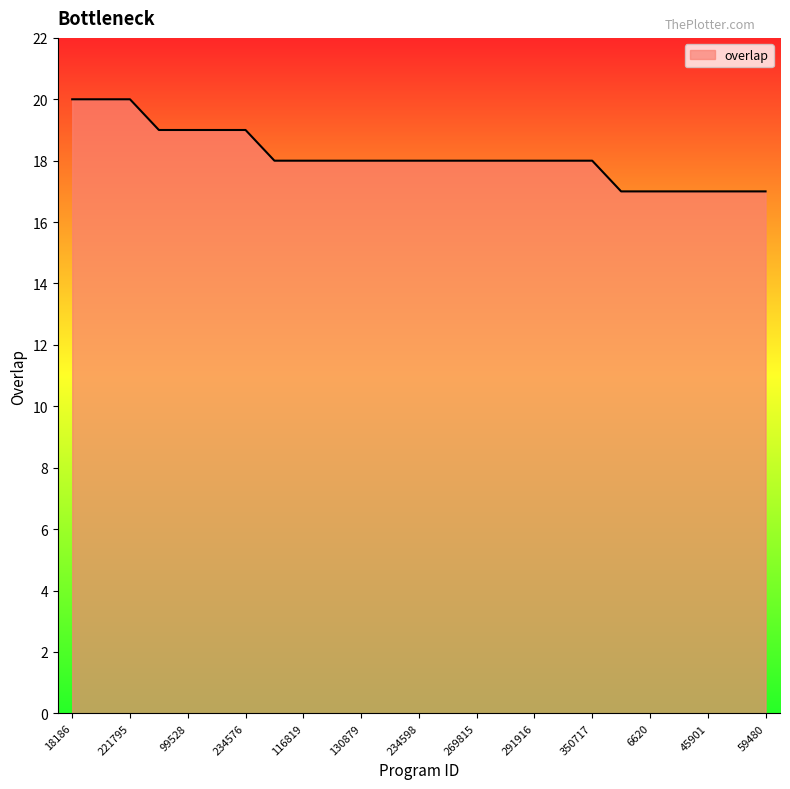

What is the difference between the maximum and minimum values?

3